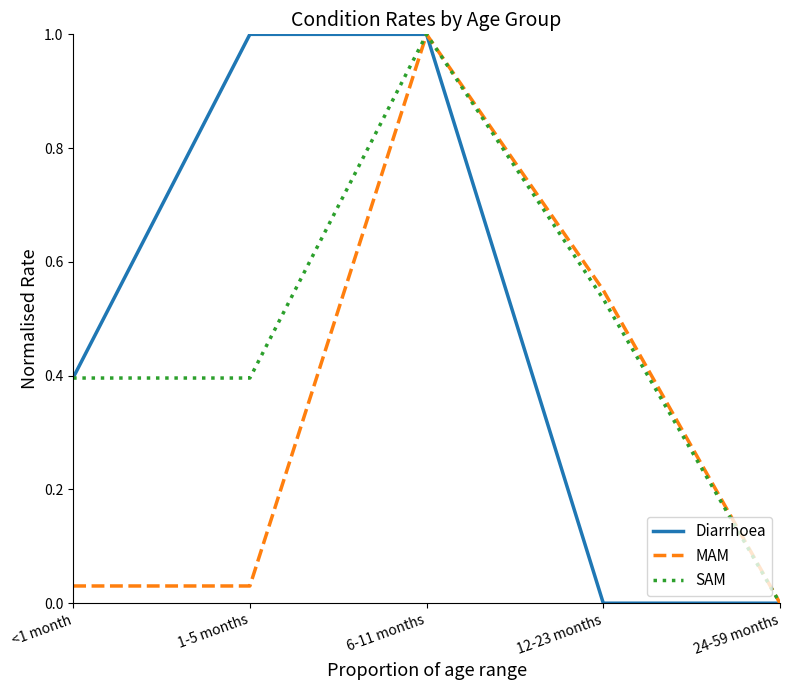

Is the value of Diarrhoea at <1 month greater than the value of MAM at <1 month?

Yes